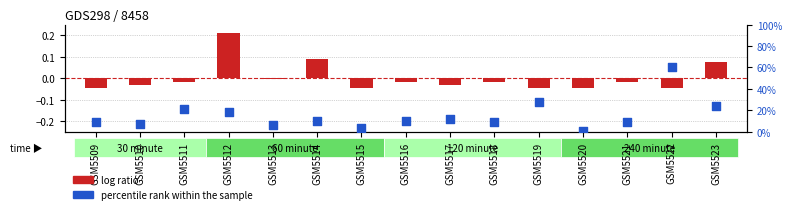

At which category is the sum across all series the highest?

GSM5522